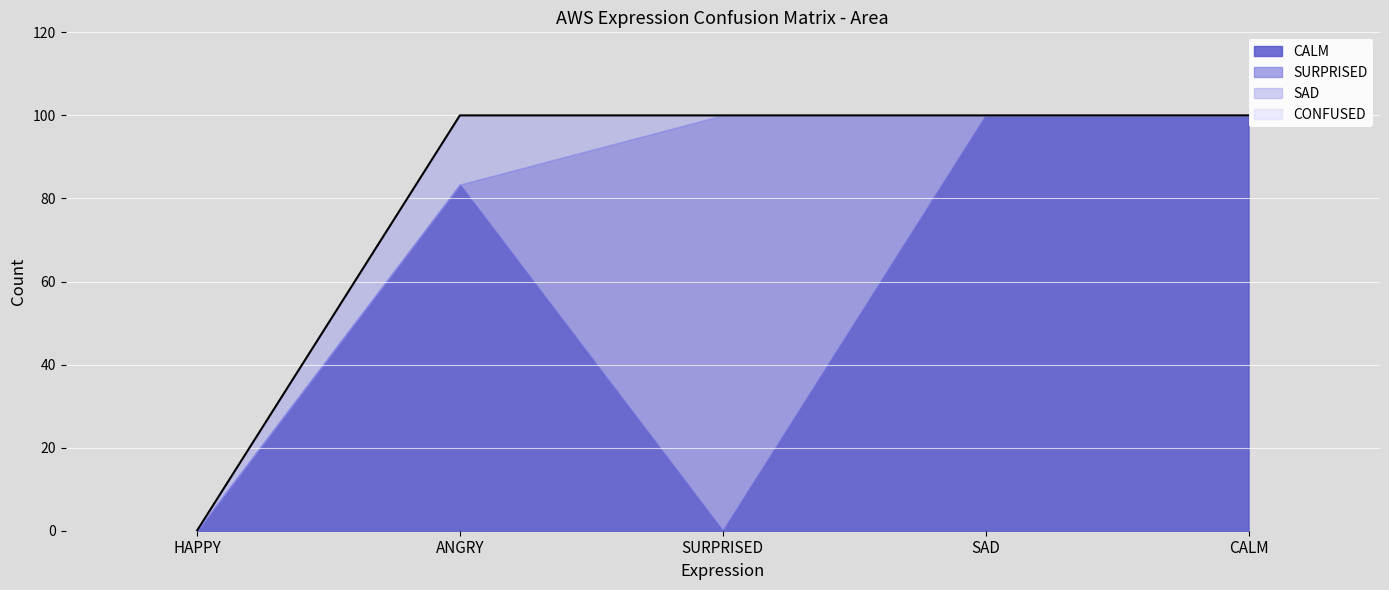

What is the difference between the CALM values at HAPPY and ANGRY?

83.3